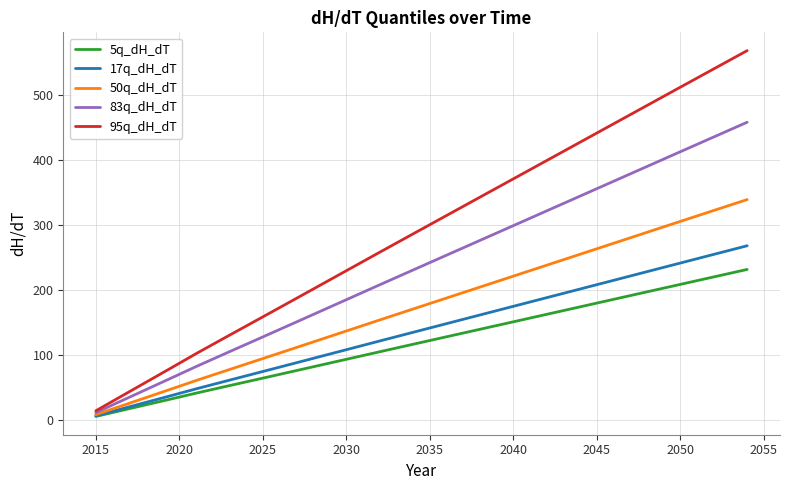

List the series in order of their peak value, highest first.

95q_dH_dT, 83q_dH_dT, 50q_dH_dT, 17q_dH_dT, 5q_dH_dT